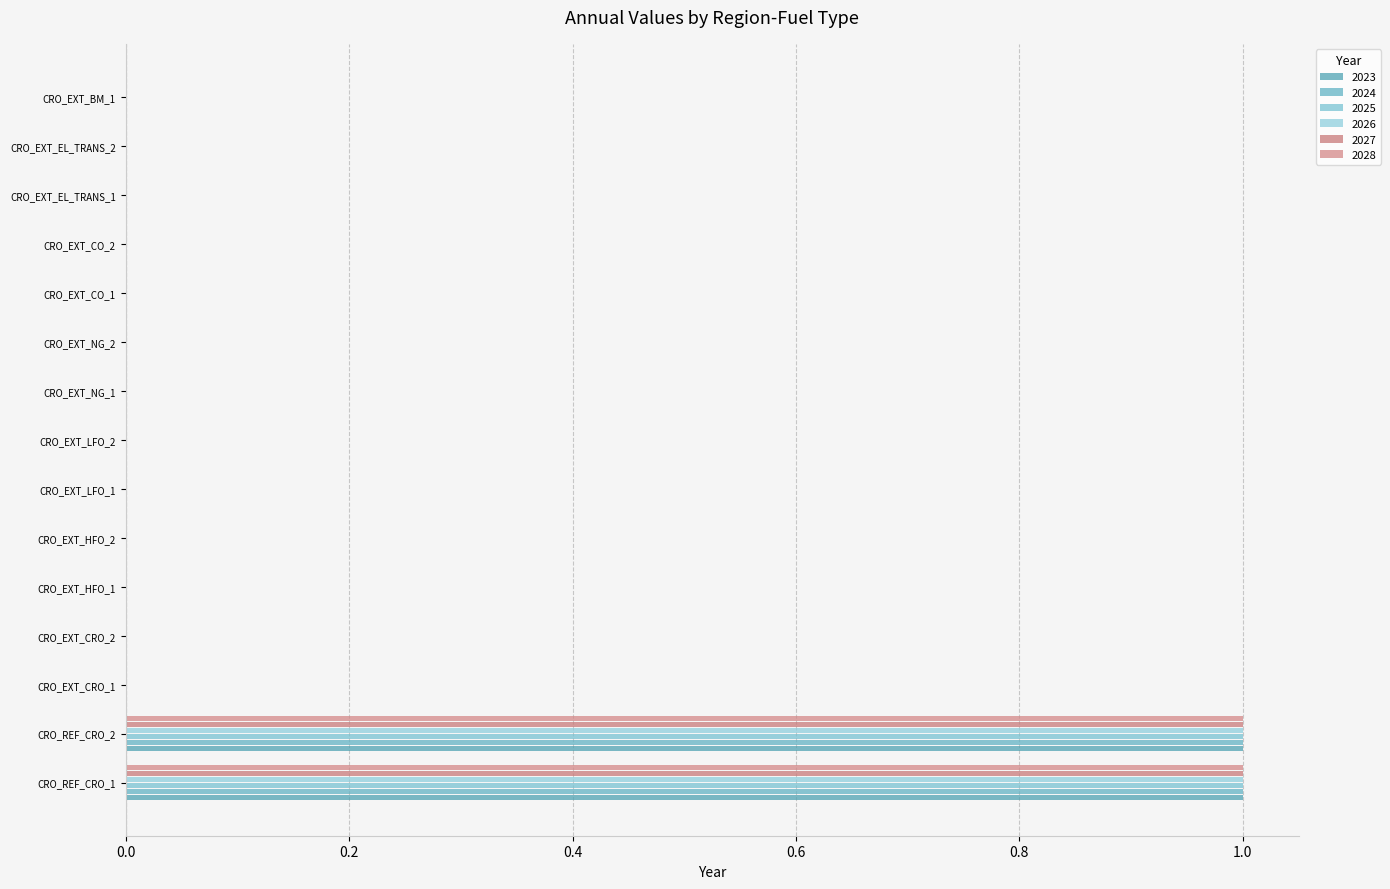

What is the label of the 4th bar from the right?

CRO_EXT_CO_2